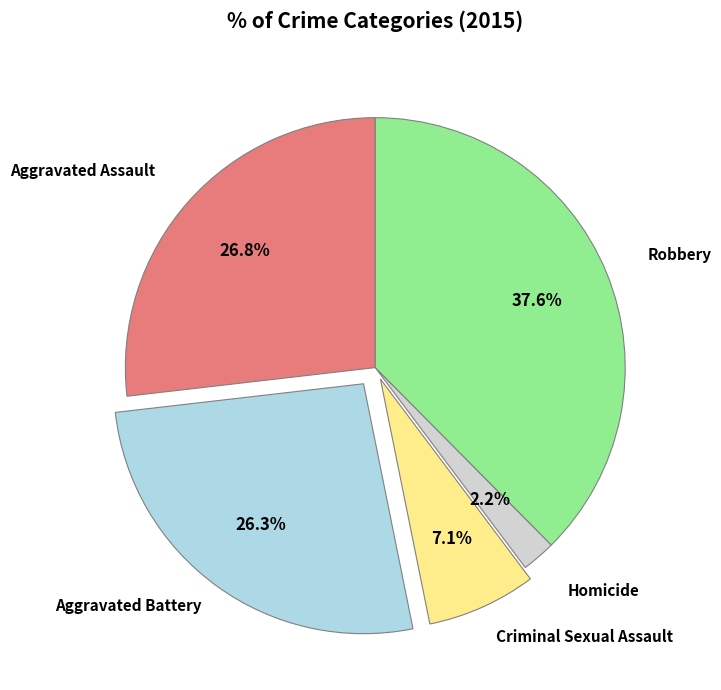

To the nearest percent, what is the average slice percentage?

20%